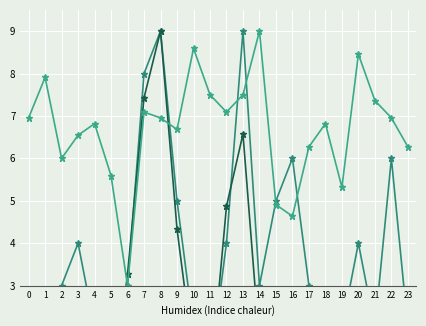

How many lines are shown in the chart?

3